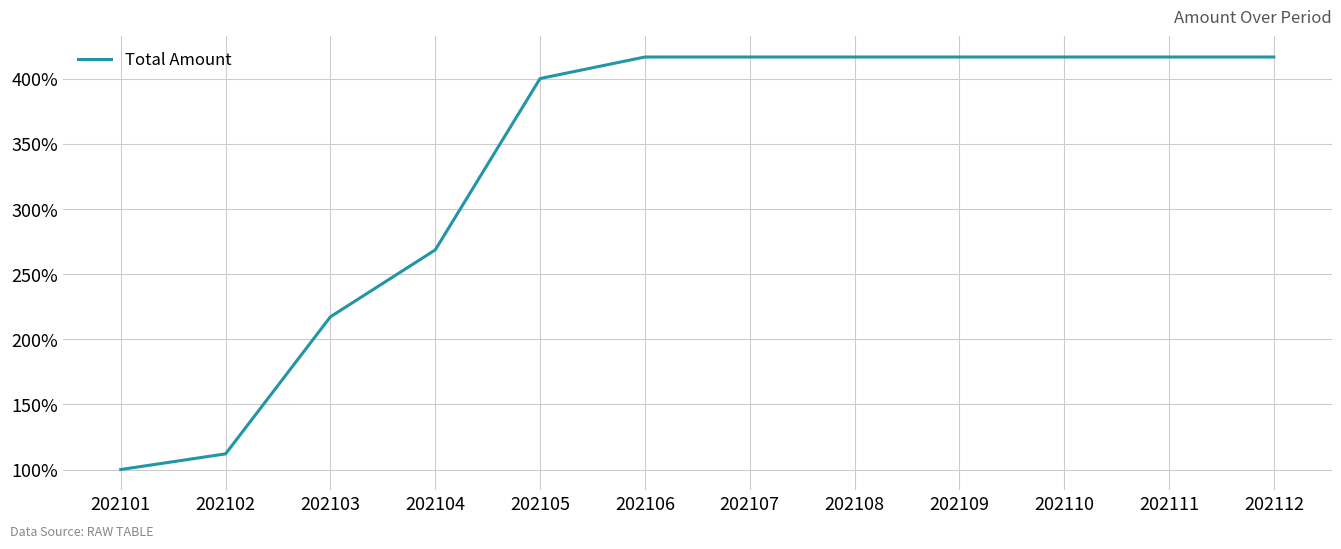

At which label is the value closest to 258?

202104